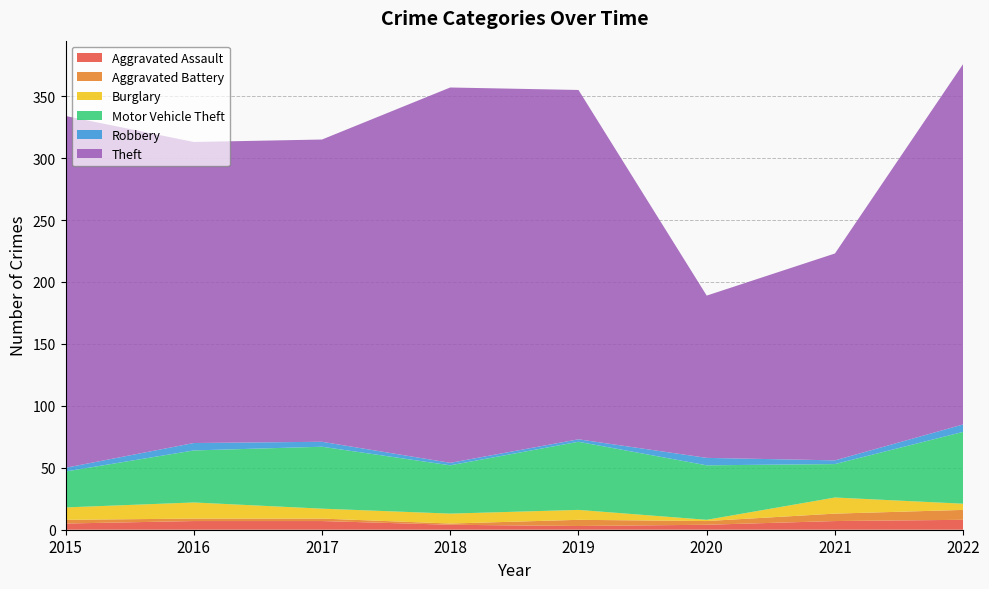

Reading left to right, extract all data points from this chart.

Aggravated Assault: 5	7	7	4	3	4	7	8
Aggravated Battery: 3	2	2	1	5	3	6	8
Burglary: 10	13	8	8	8	1	13	5
Motor Vehicle Theft: 29	42	50	39	55	44	27	58
Robbery: 3	6	4	2	2	6	3	6
Theft: 284	243	244	303	282	131	167	291